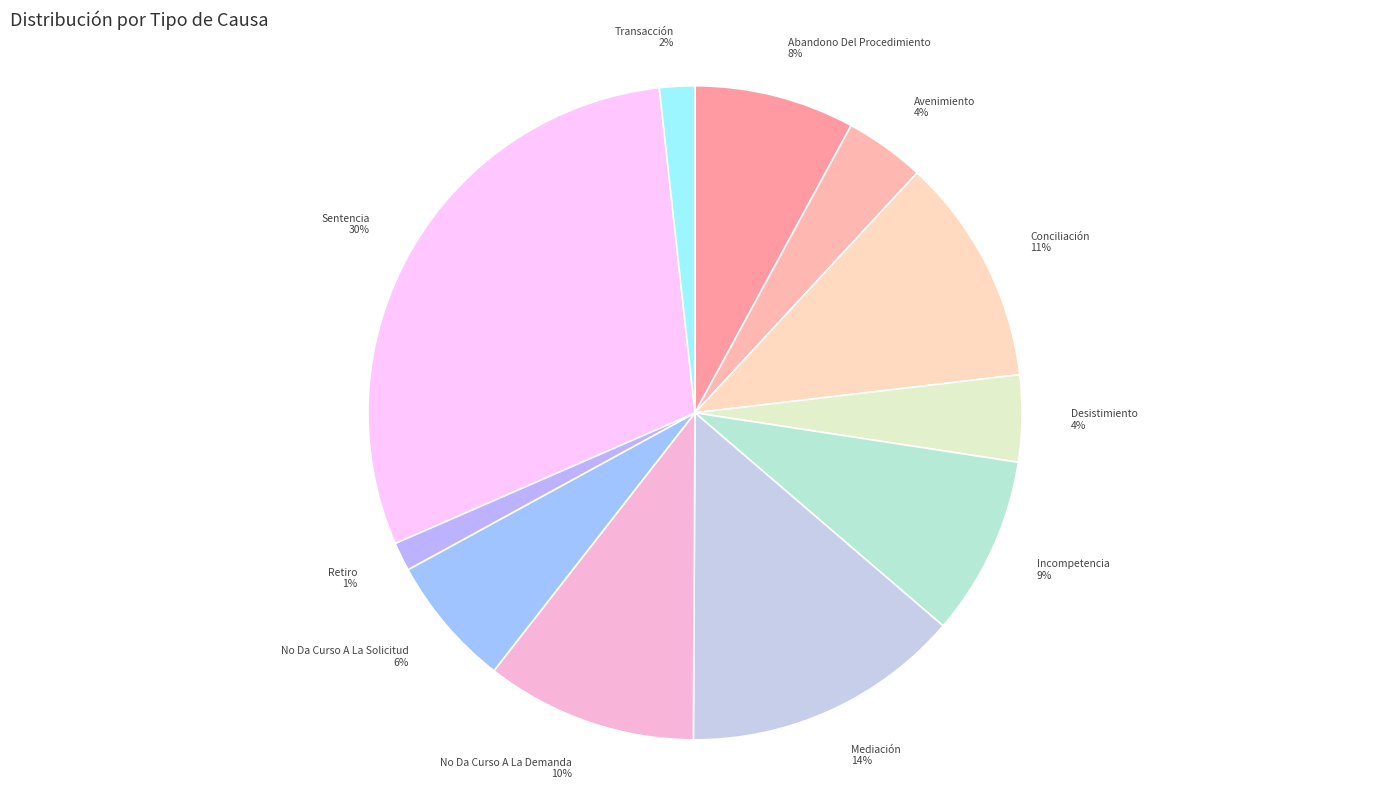

How many segments does this pie chart have?

11